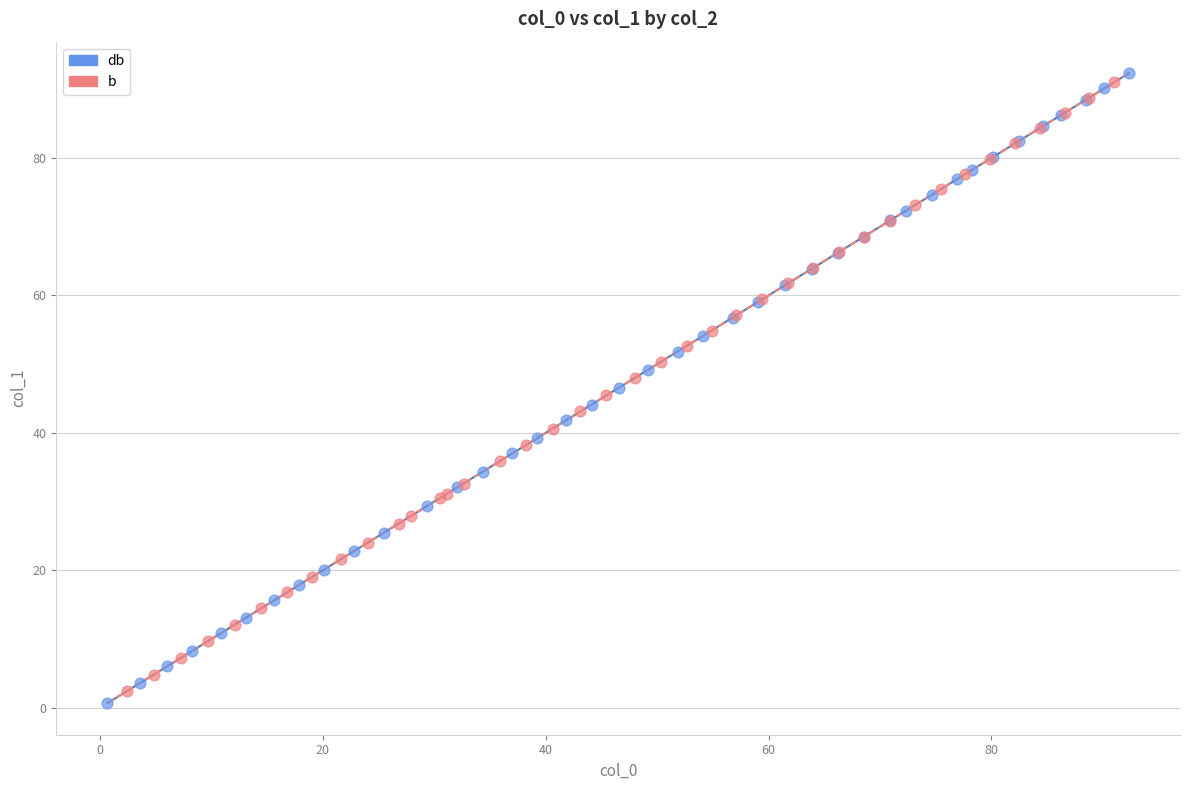

Which series has the widest spread of Y values?

db